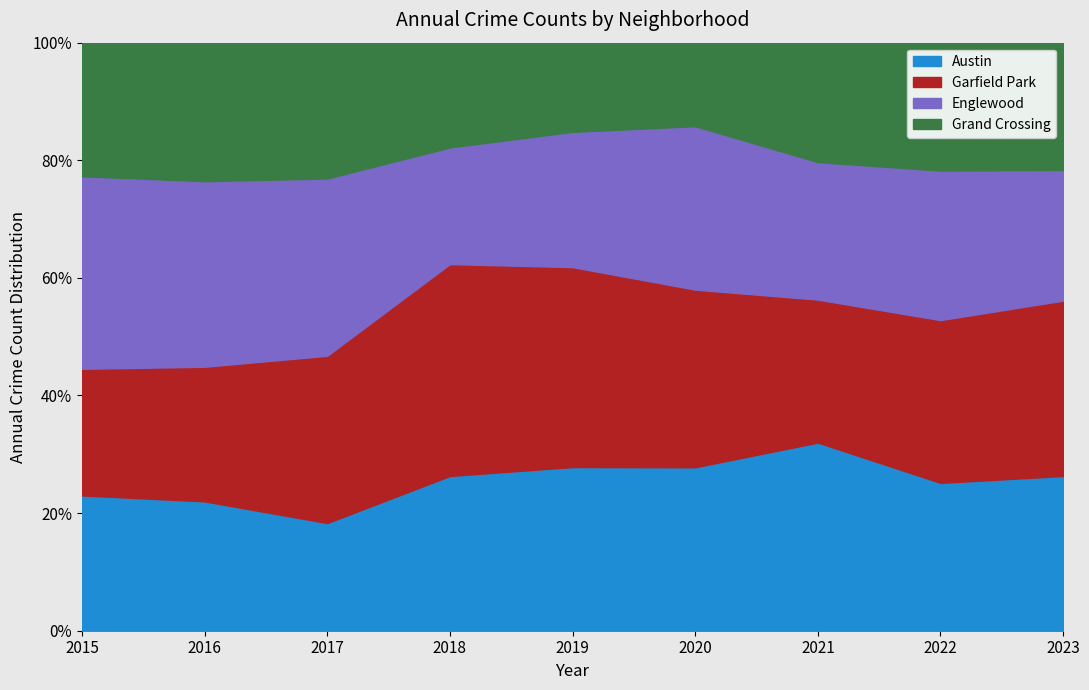

Is it true that Englewood equals 9 at 2023?

False